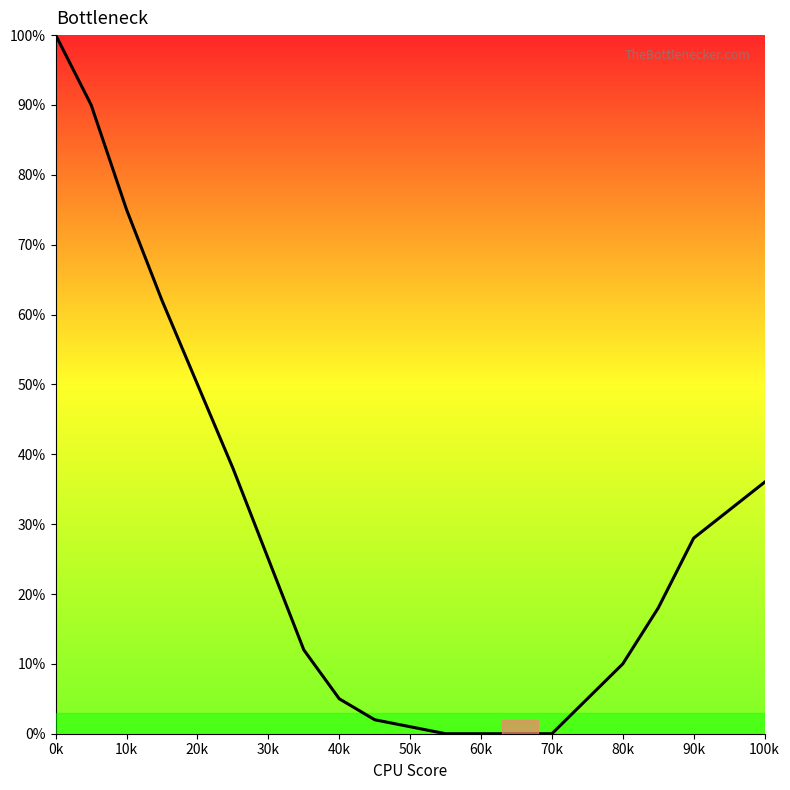

What is the difference between the maximum and minimum values?

100